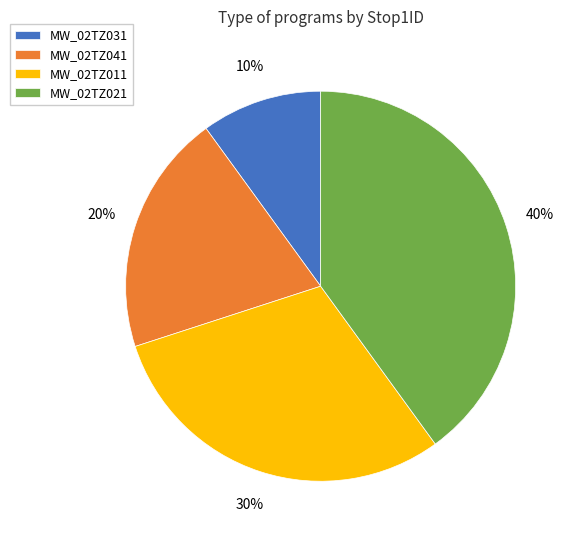

To the nearest percent, what percentage of the pie is MW_02TZ041?

20%